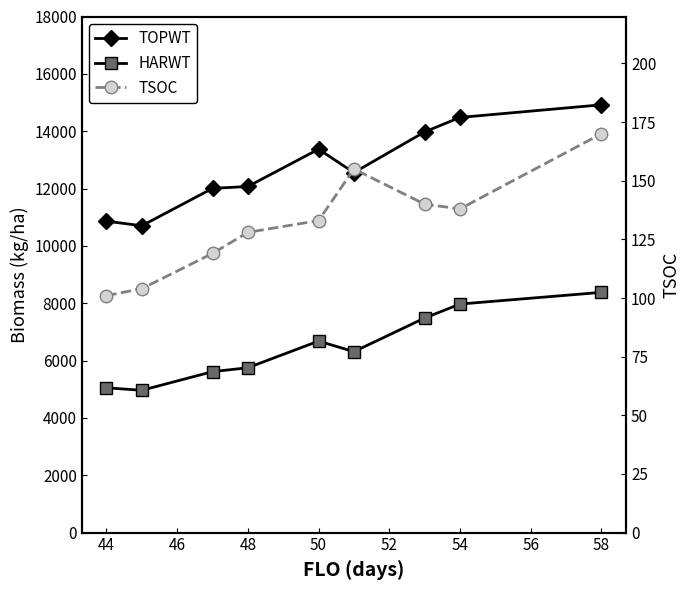

Which series changed the most between 52 and 54?

TOPWT